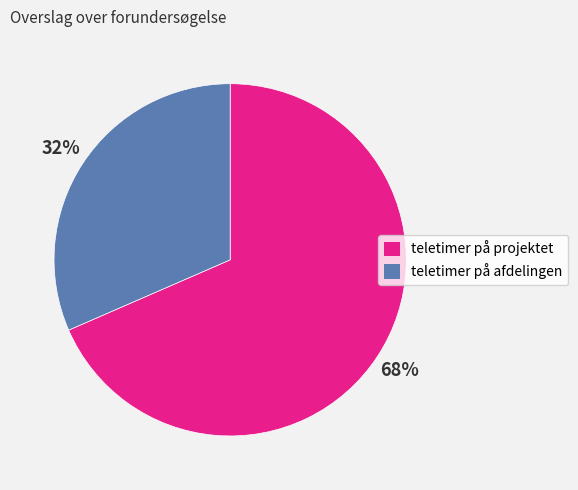

How many slices are in this pie chart?

2